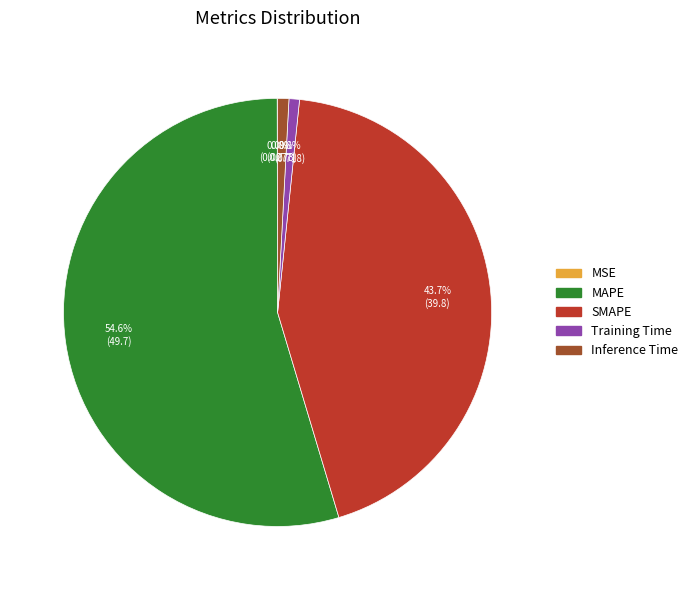

To the nearest percent, what percentage of the pie is SMAPE?

44%